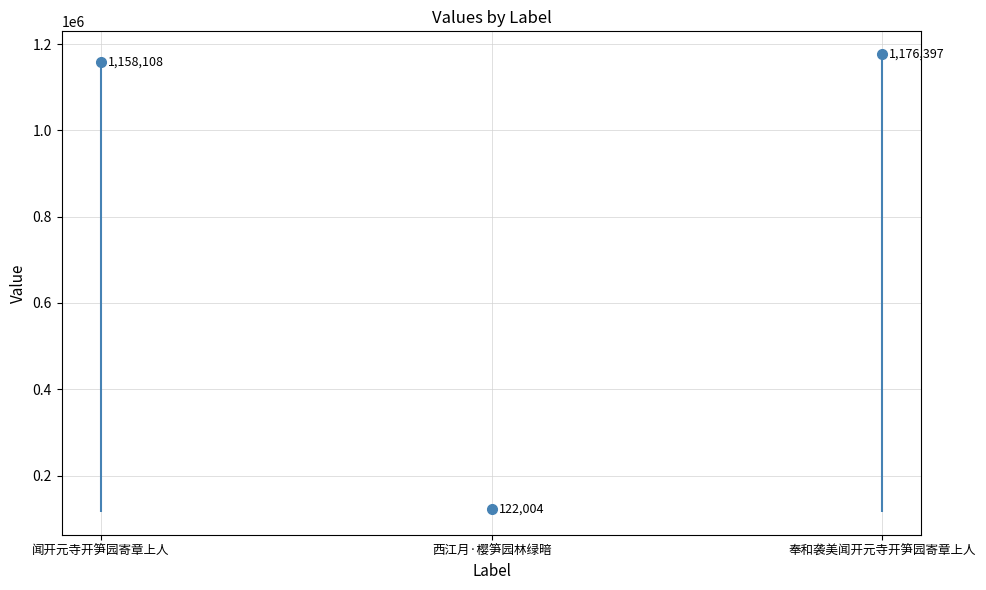

Where does the data first go above 1158108?

奉和袭美闻开元寺开笋园寄章上人